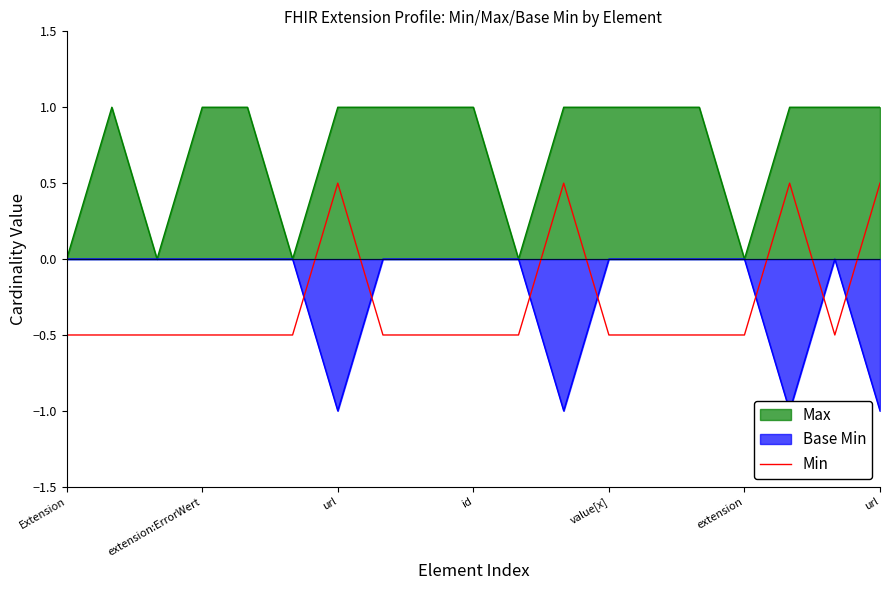

Between id and url, which is larger?

url